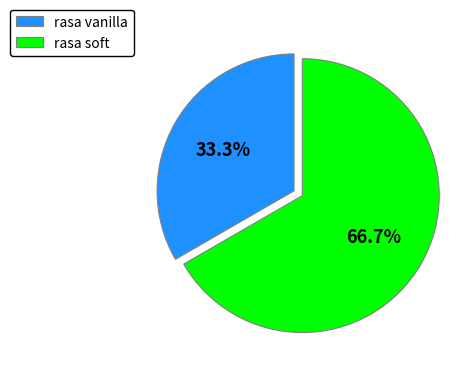

How many slices are in this pie chart?

2